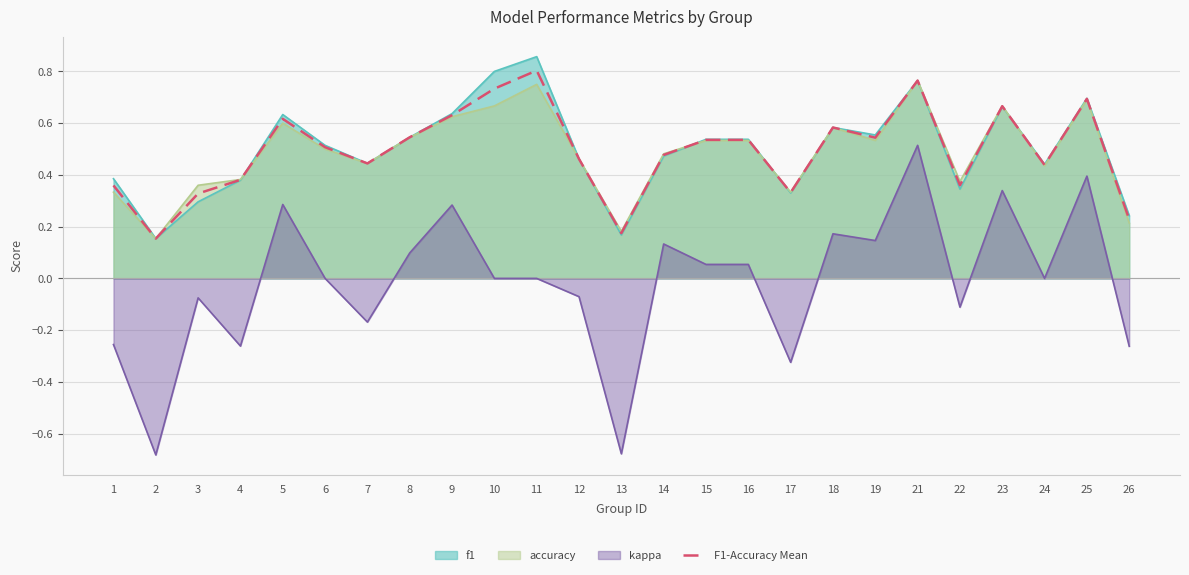

What is the value of the 9th point from the left?

0.6